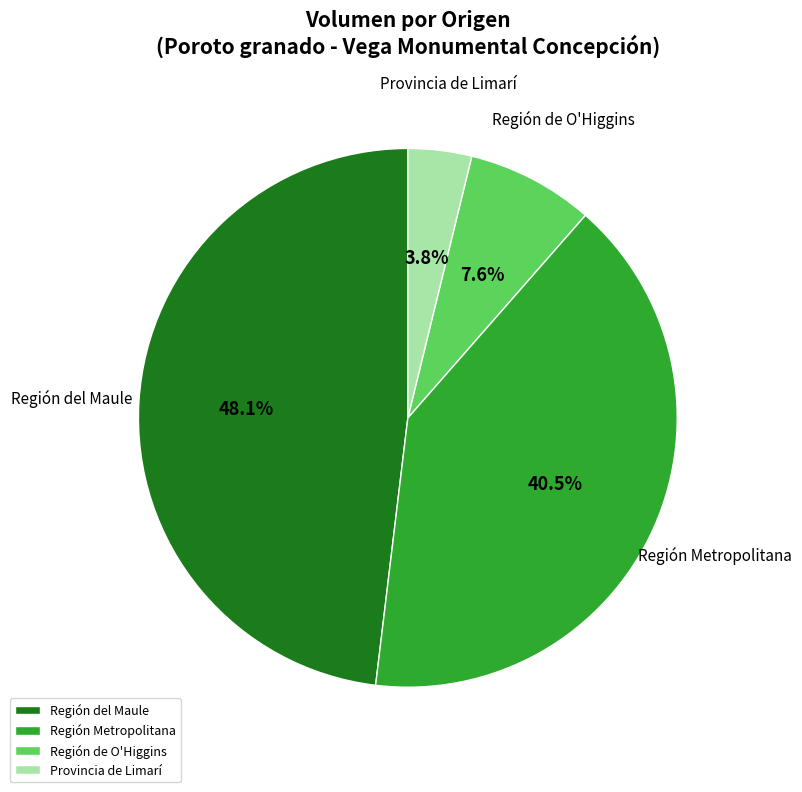

The Región de O'Higgins slice represents 1% of the pie. True or false?

False